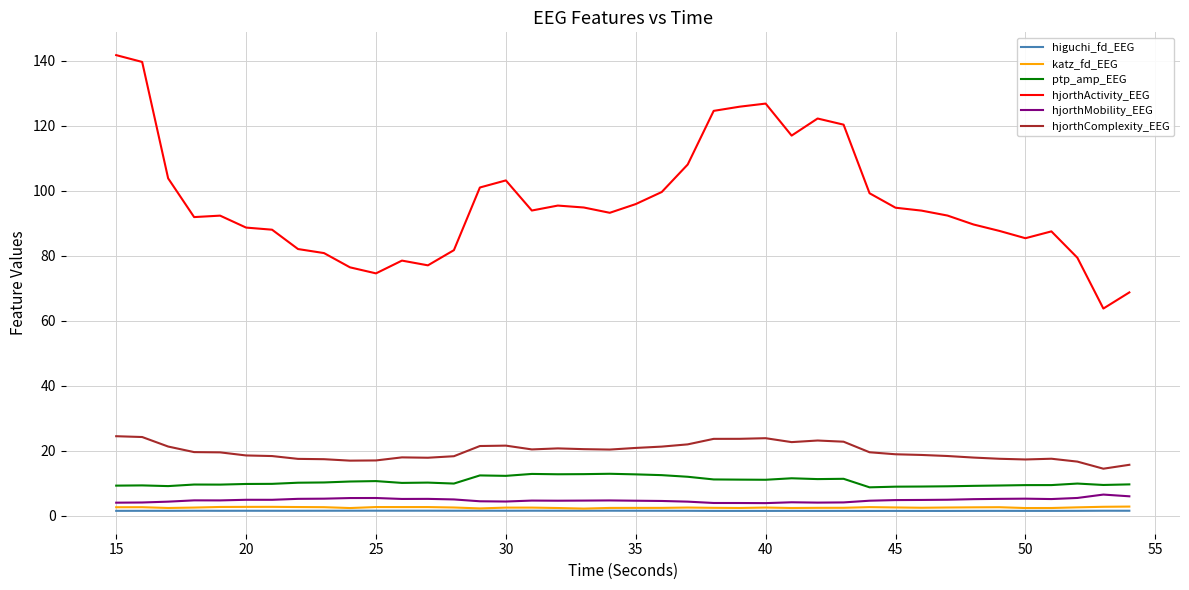

Which series has the widest spread of values?

hjorthActivity_EEG